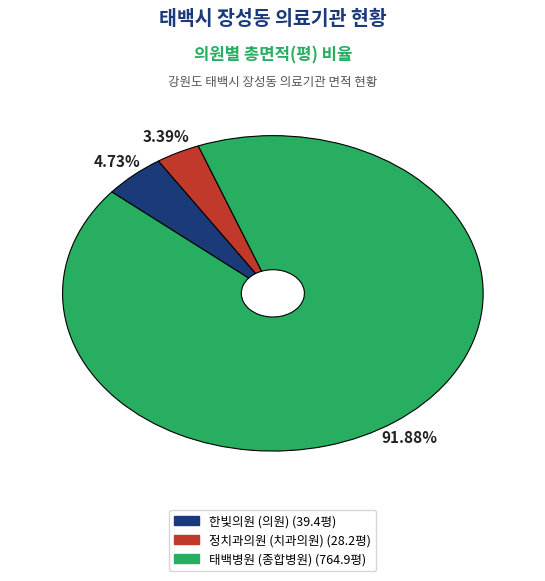

Which category has the smallest portion of the pie?

정치과의원 (치과의원)